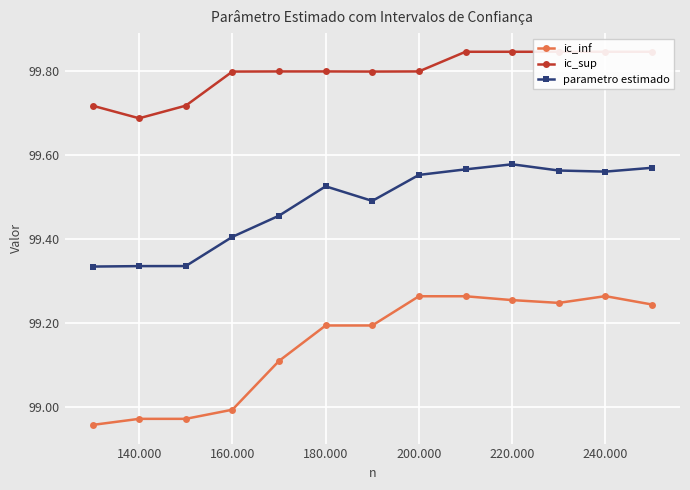

True or false: parametro estimado has a value of 169.9 at 160.000.

False